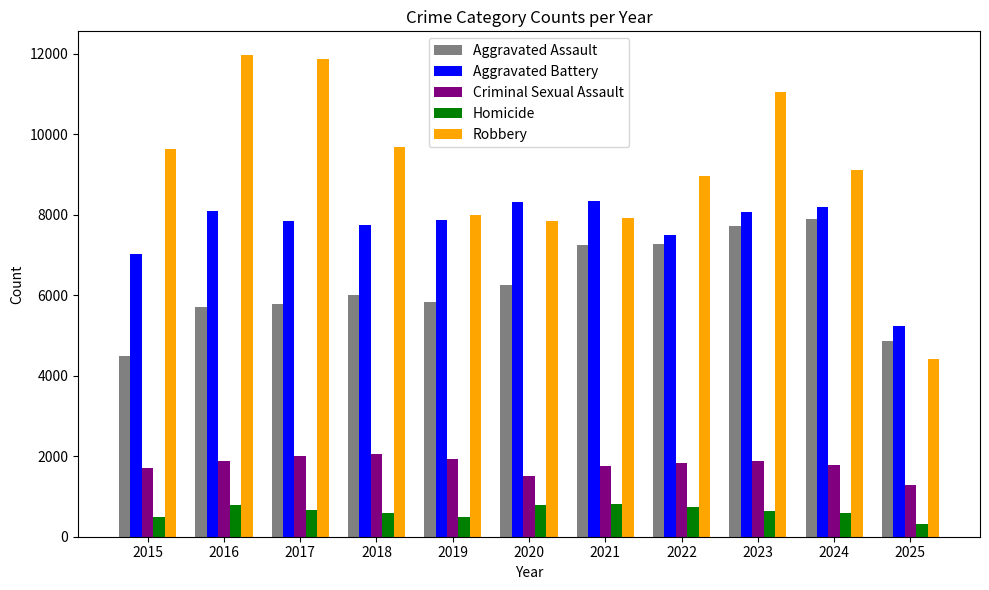

At how many categories does at least one series exceed 9891?

3